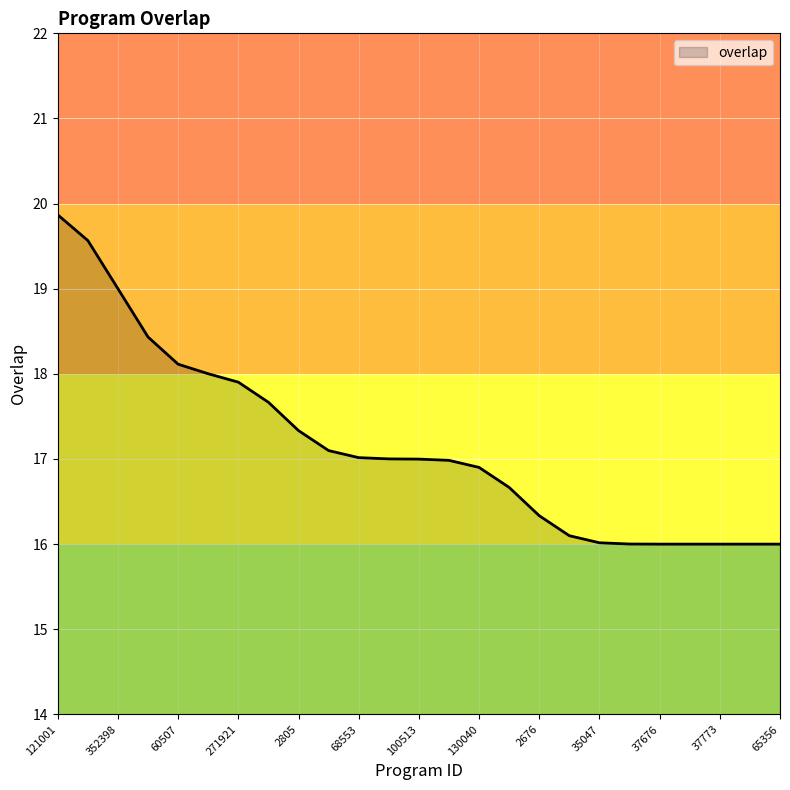

What is the greatest value displayed?

19.9